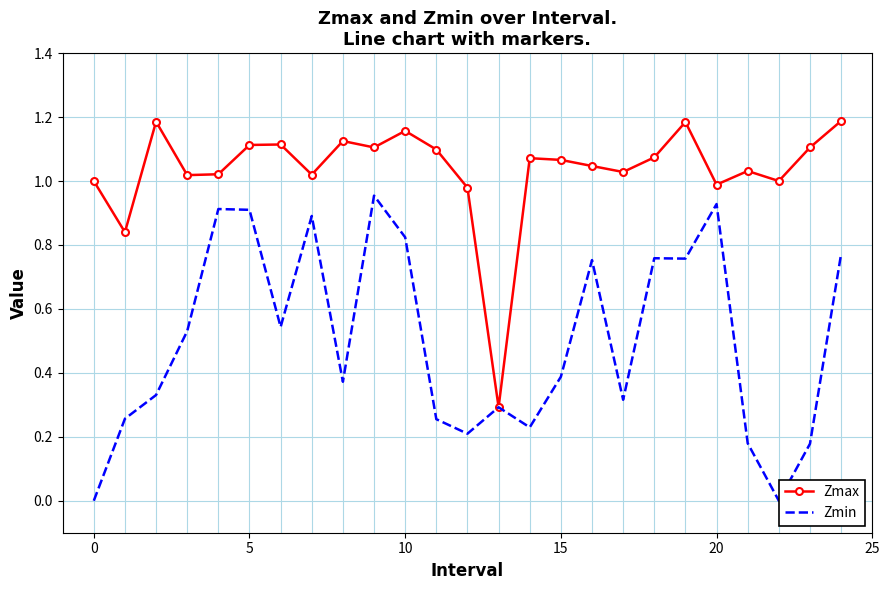

List the series in order of their overall mean, highest first.

Zmax, Zmin